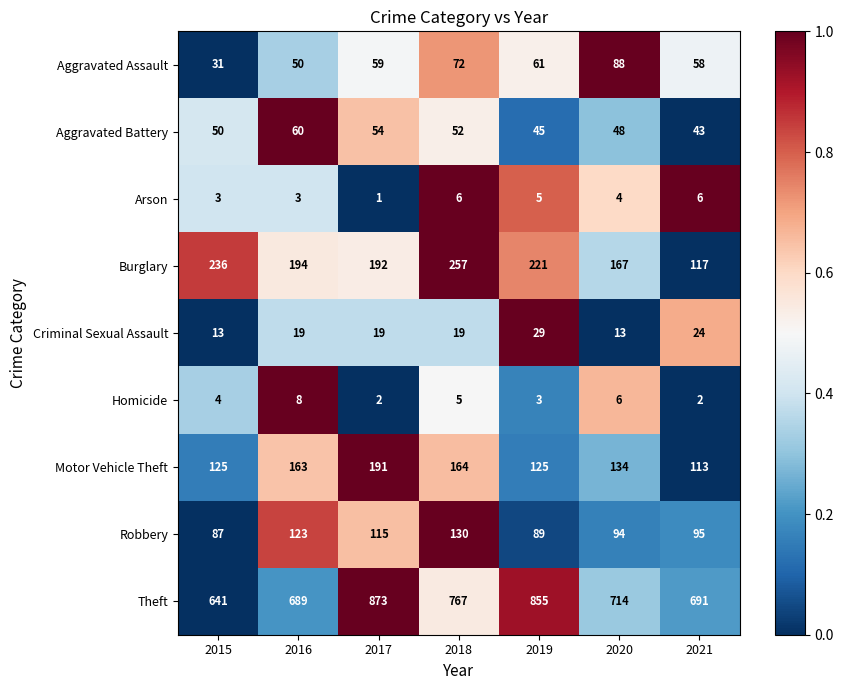

True or false: Arson has a value of 2 at 2015.

False